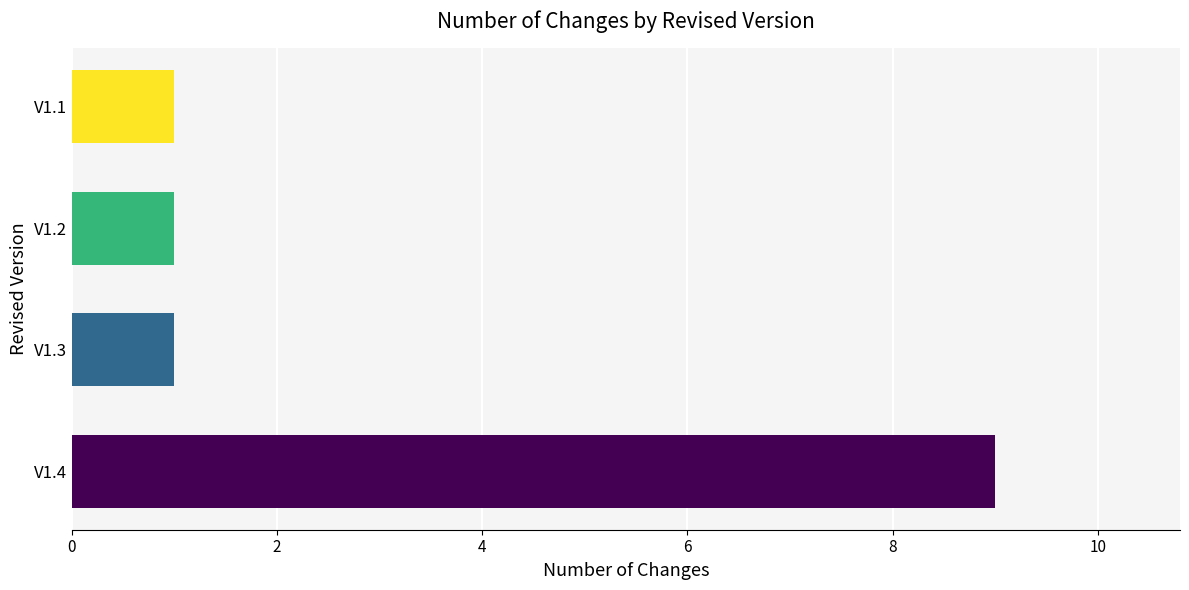

Is it true that the value at V1.2 is 1?

True